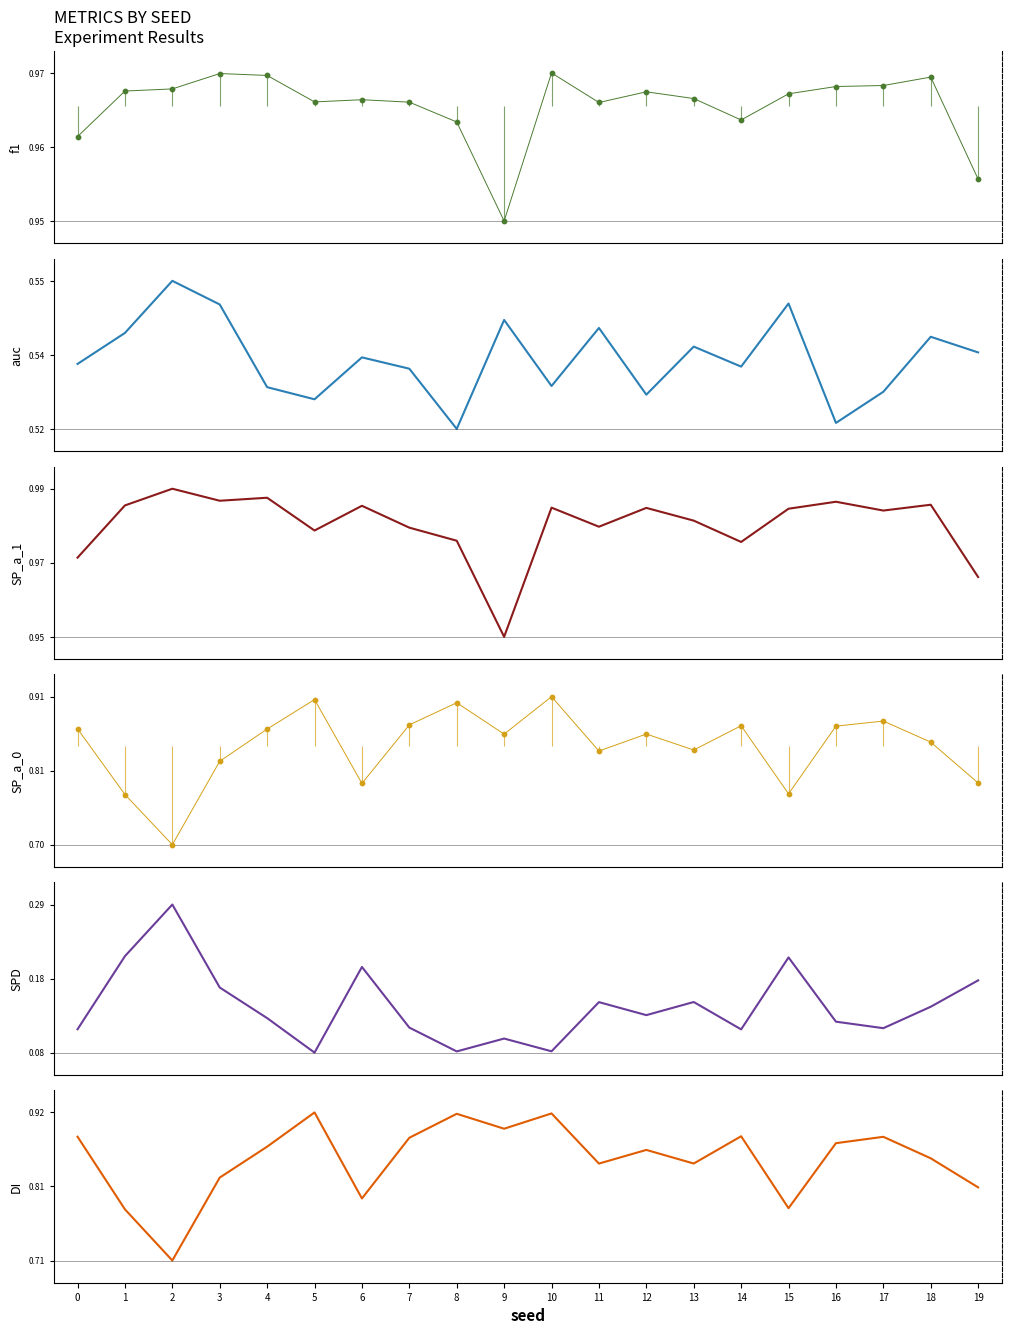

At how many categories does at least one series exceed 0?

20